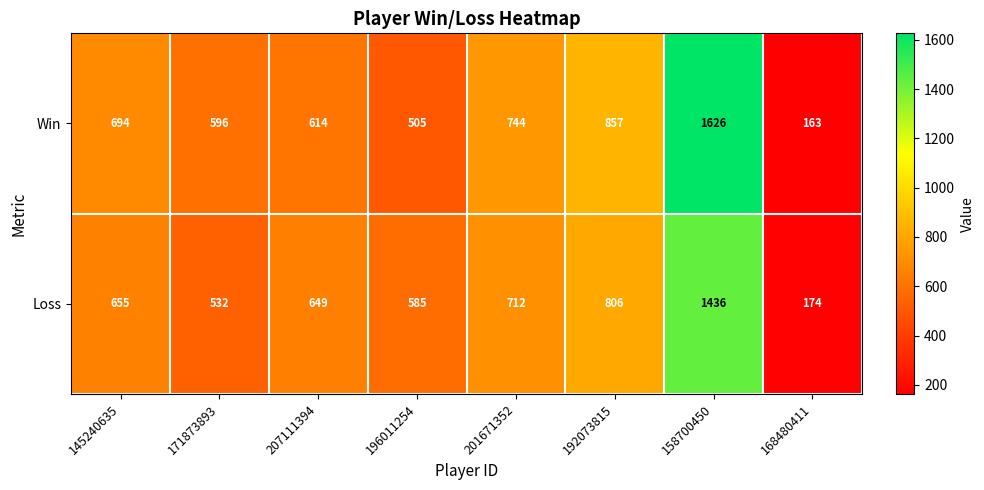

What is the lowest value of the Win series?

163